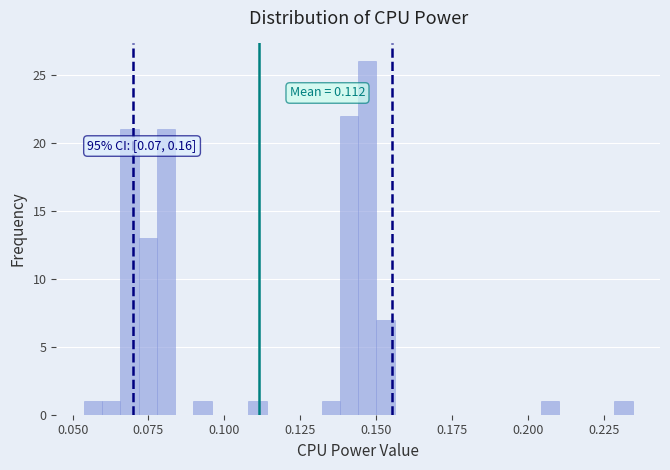

Read against the x-axis, roughly where is the centre of the tallest bar?

0.145